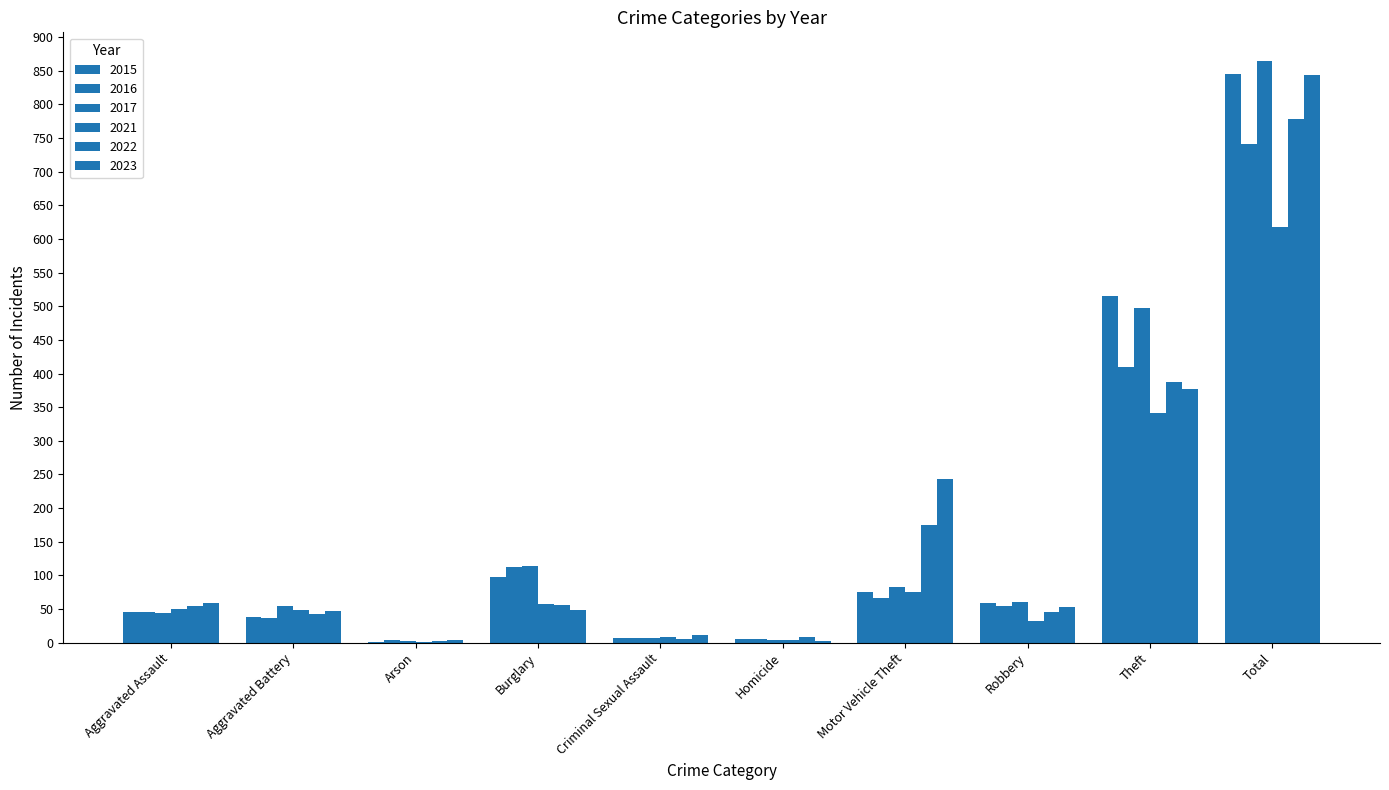

Rank the series at Robbery from highest to lowest value.

2017, 2015, 2016, 2023, 2022, 2021